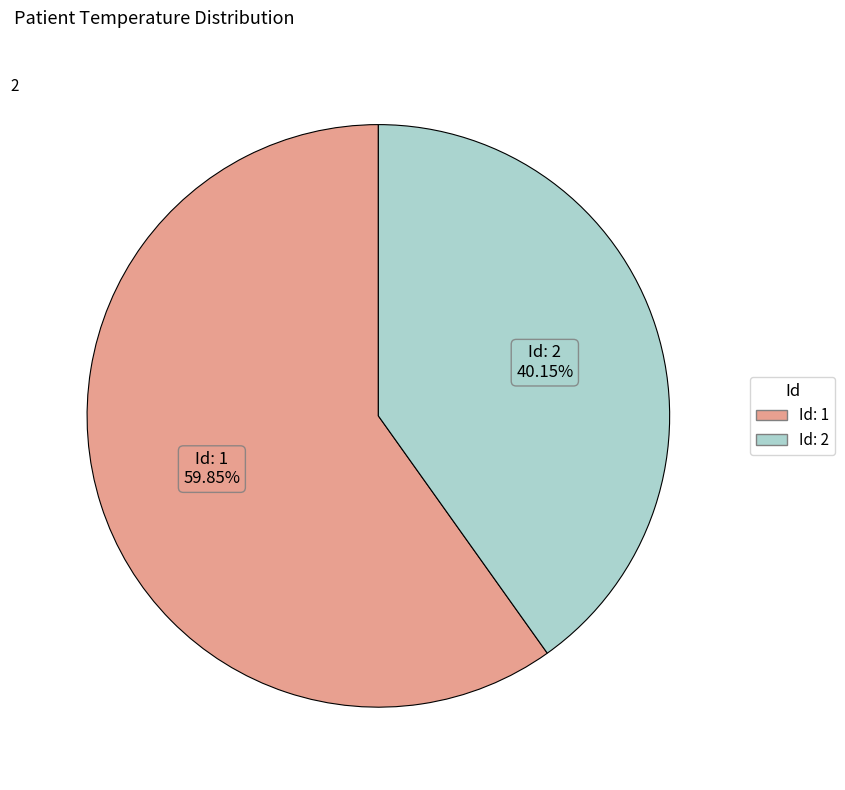

How many segments does this pie chart have?

2